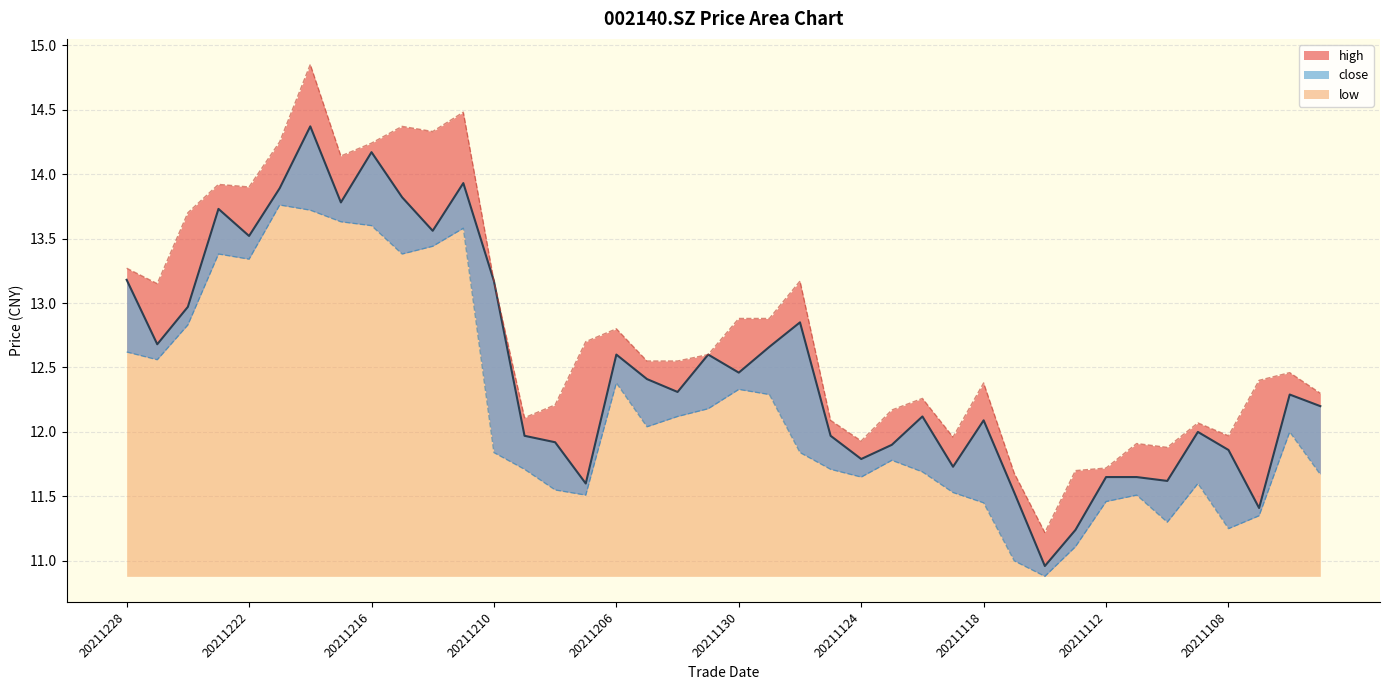

True or false: high and close intersect in this chart.

False